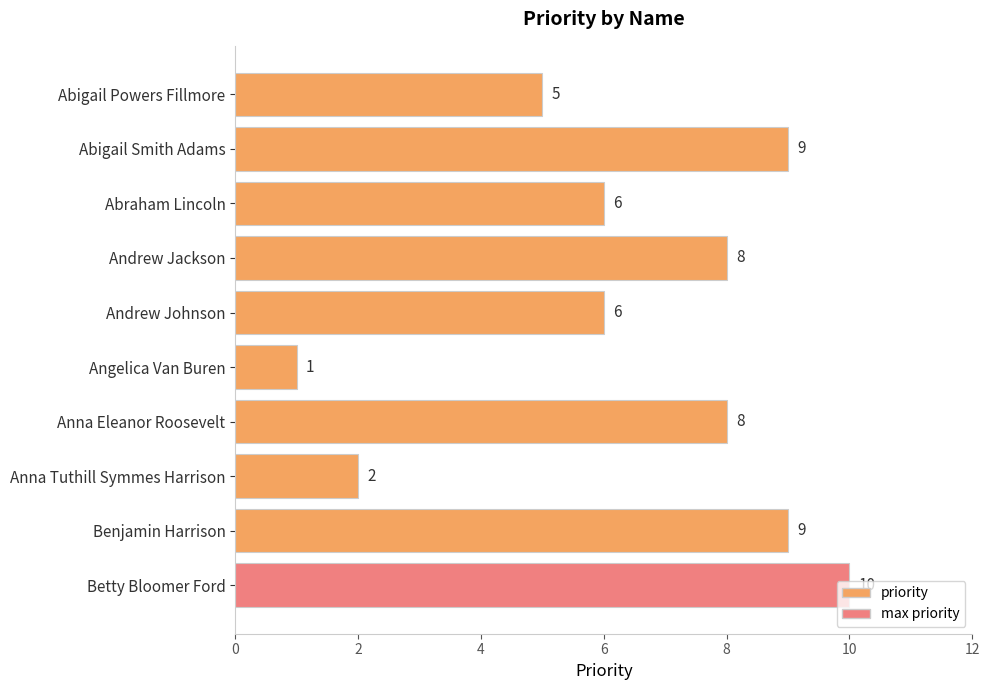

What is the smallest value displayed?

1